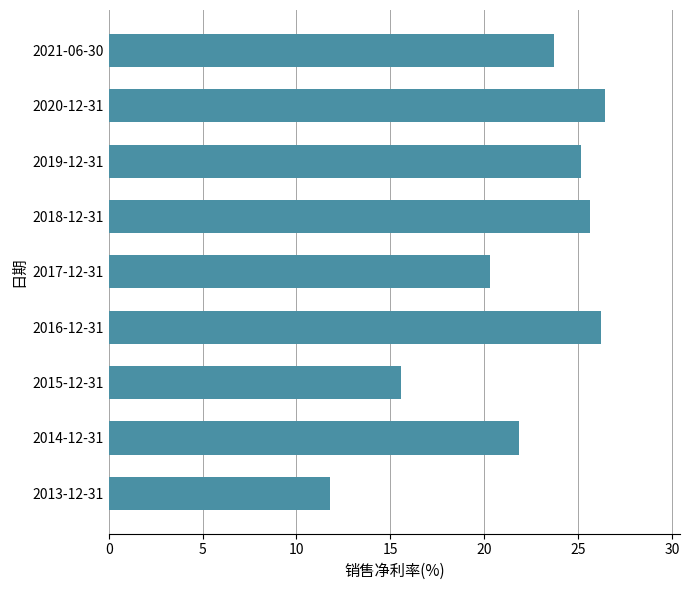

What is the ratio of the value at 2019-12-31 to the value at 2016-12-31?

1.0